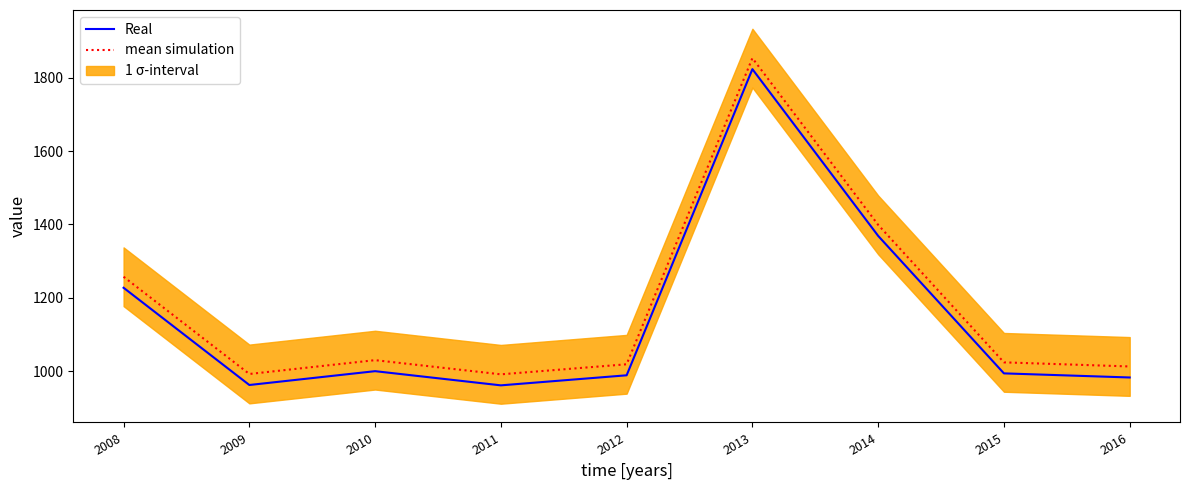

Which series has the largest total across all categories?

mean simulation